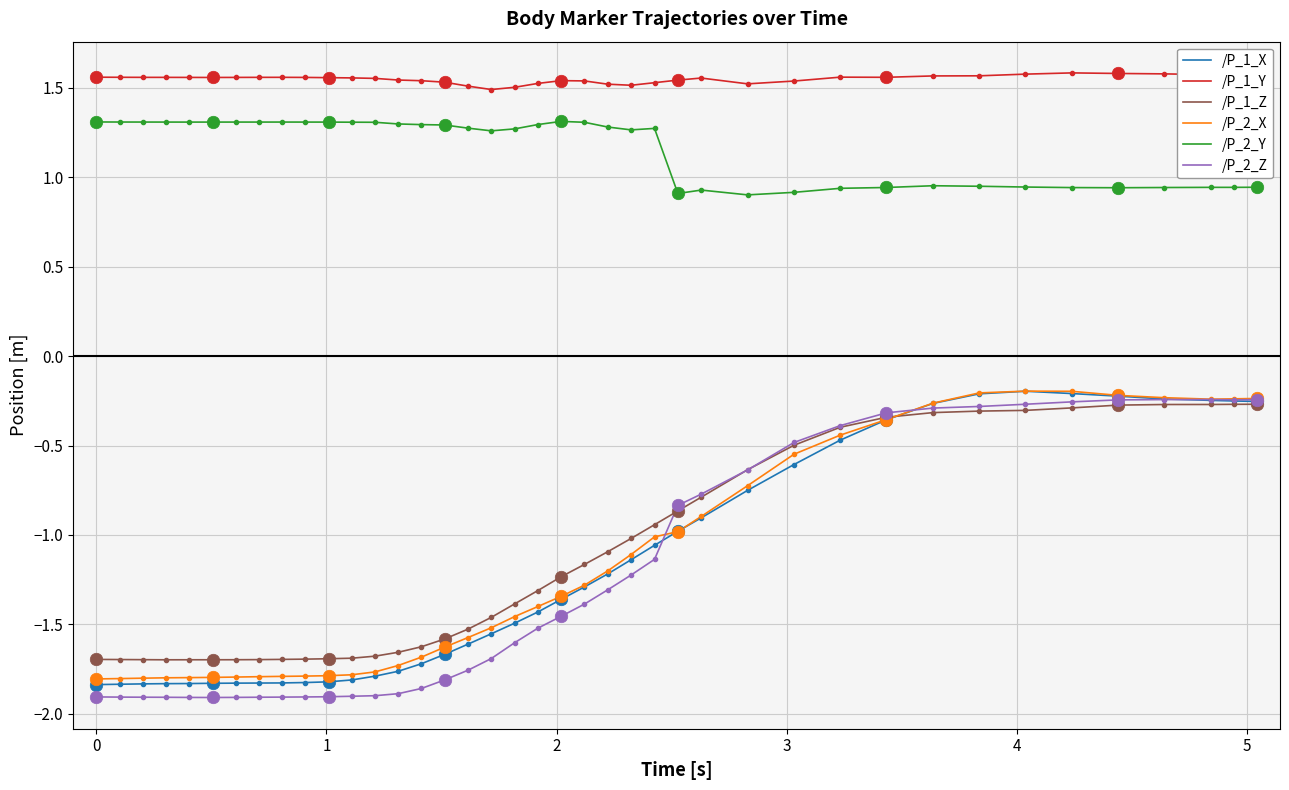

Which series has the largest total across all categories?

/P_1_Y